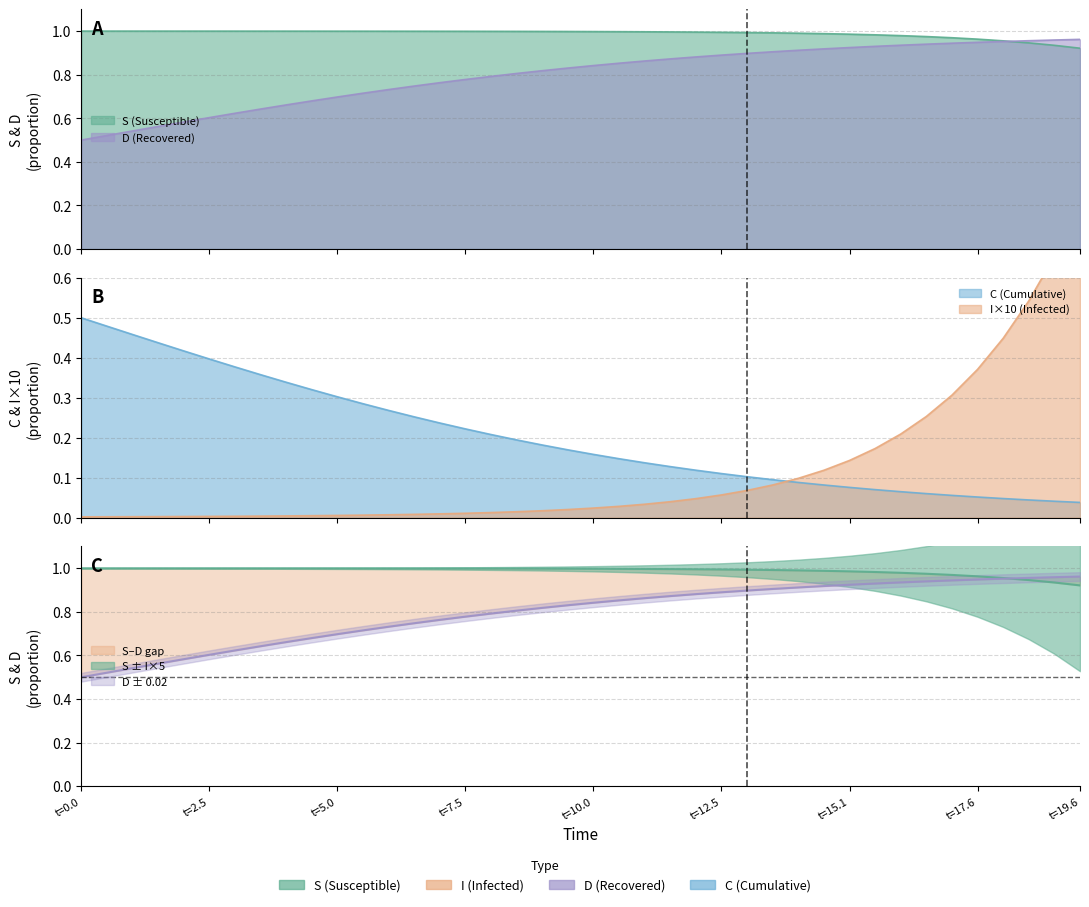

How many lines are shown in the chart?

4